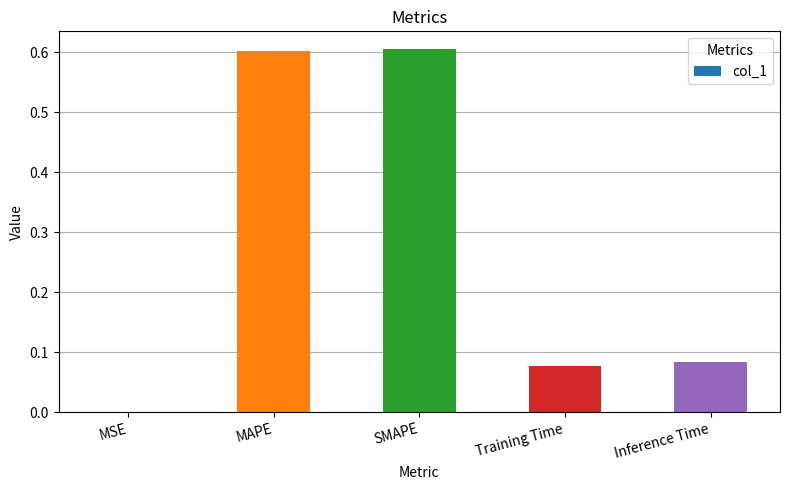

What is the sum of all values?

1.4